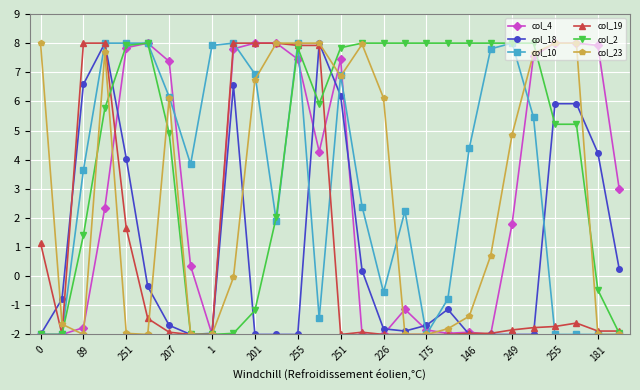

What is the value of the col_18 point at the 23rd from the left?

-2.0